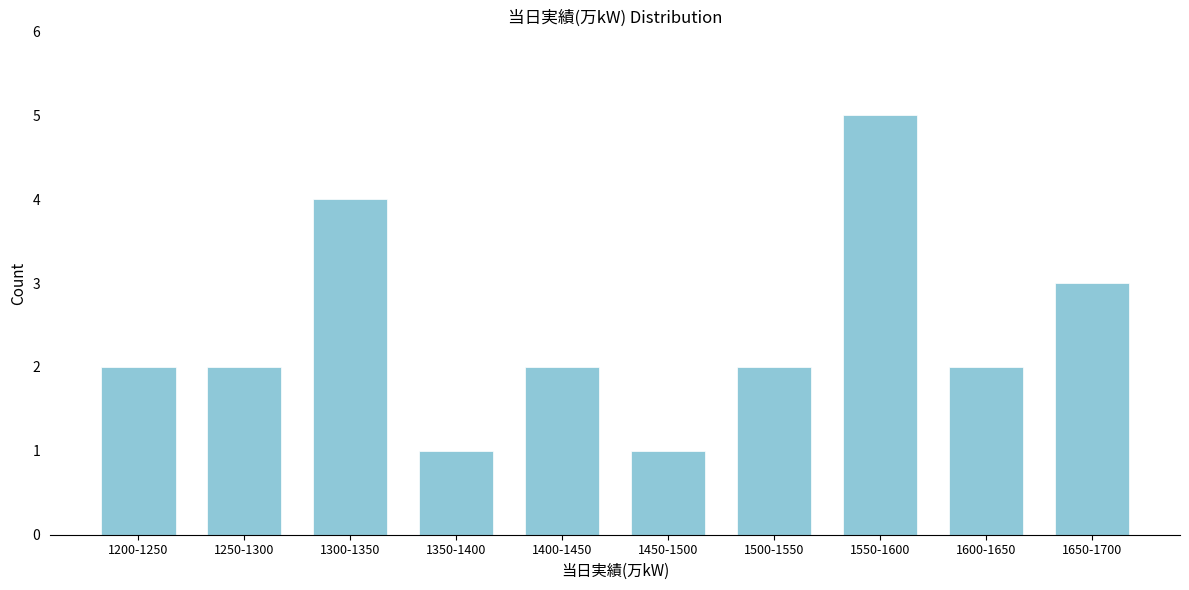

Reading left to right, transcribe all the data shown in this chart.

2	2	4	1	2	1	2	5	2	3